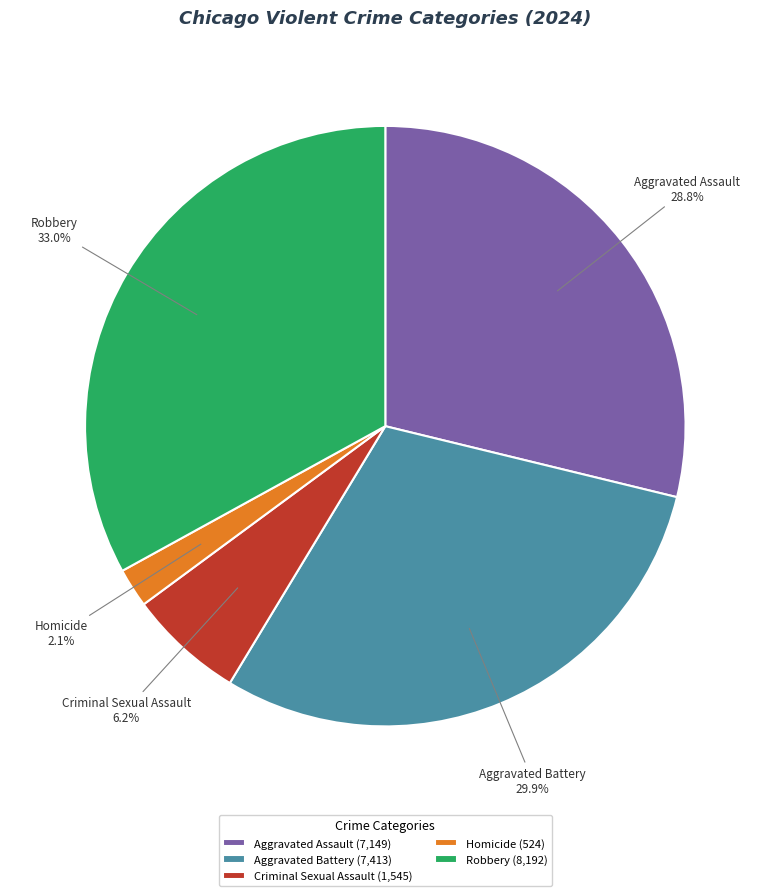

True or false: Aggravated Battery accounts for 30% of the total.

True